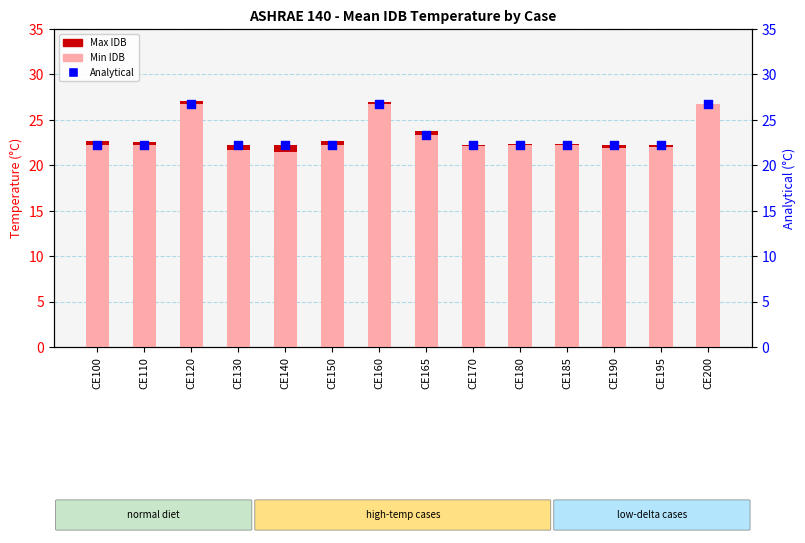

What is the total value across all series at CE180?

66.7